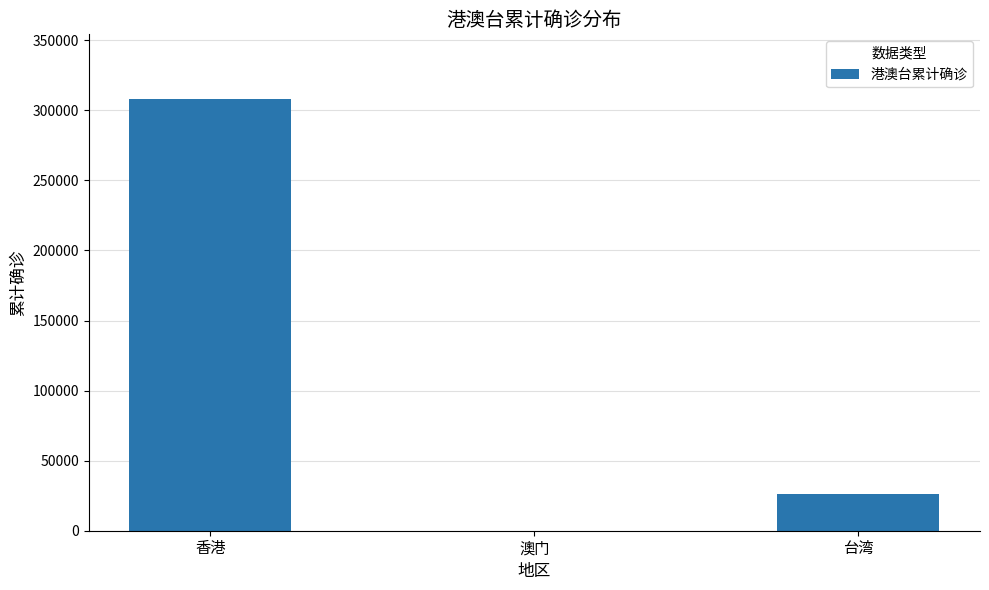

Which category has the highest value across all series?

香港